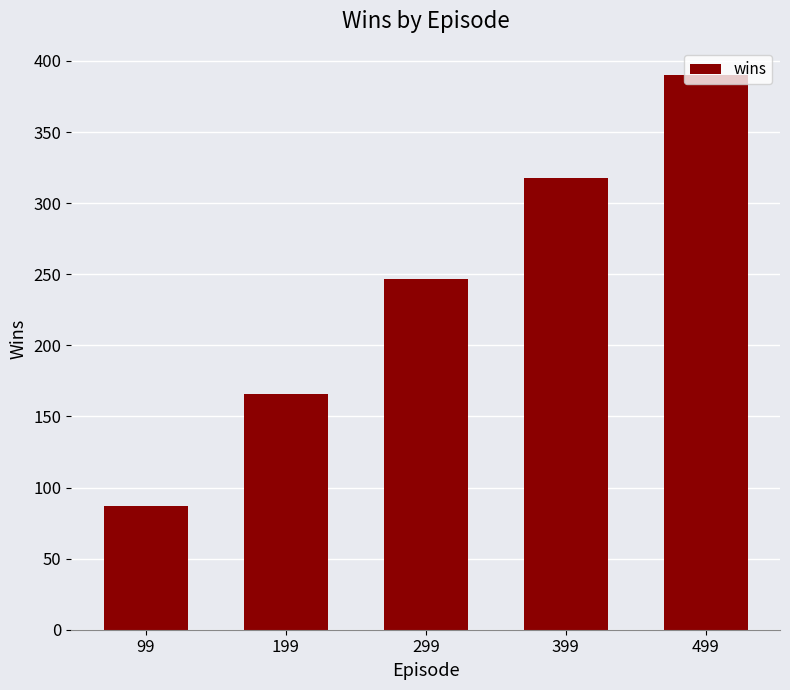

At which label is the value closest to 238?

299